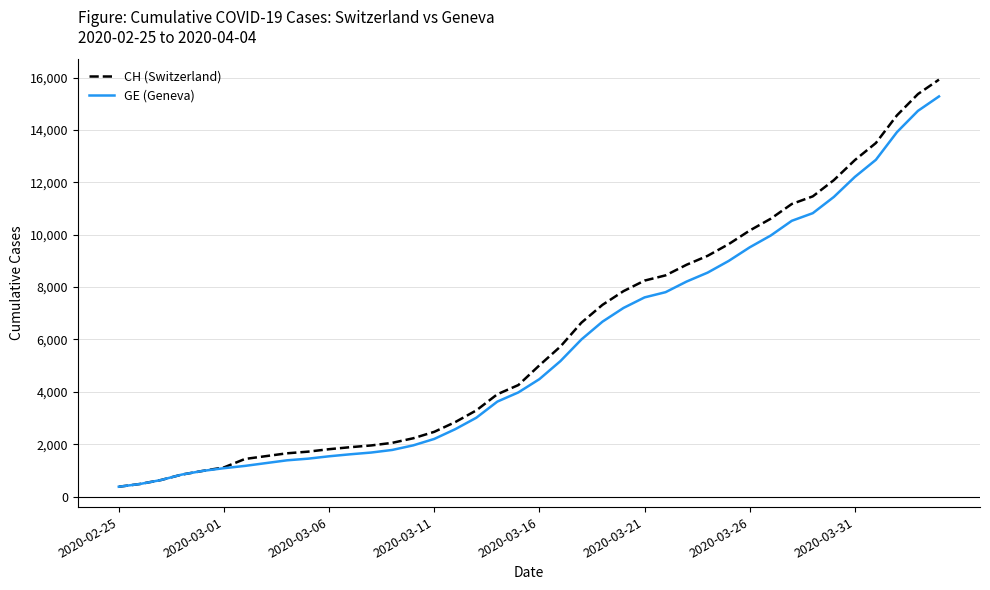

What is the maximum value shown in the chart?

15926